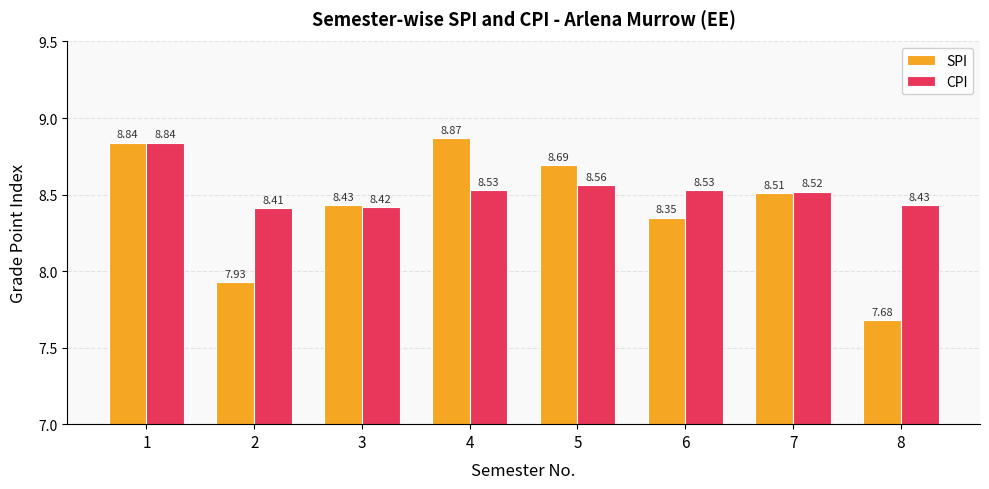

List the labels in order of SPI value, smallest first.

8, 2, 6, 3, 7, 5, 1, 4